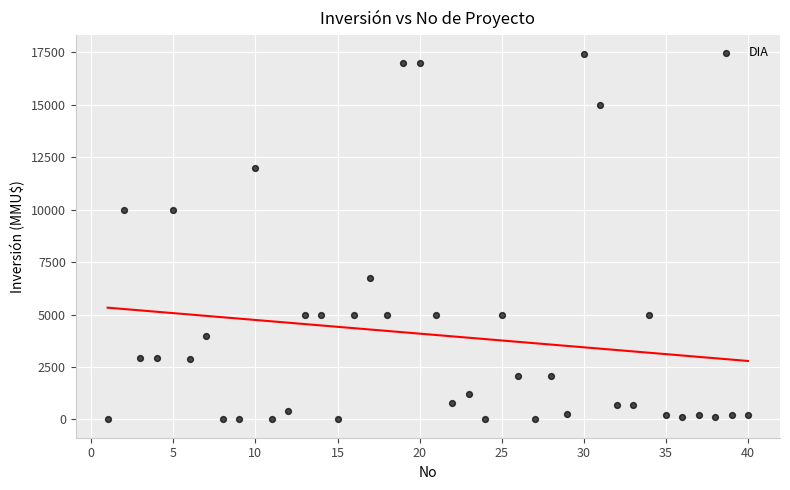

What is the range of X values (max minus min)?

39